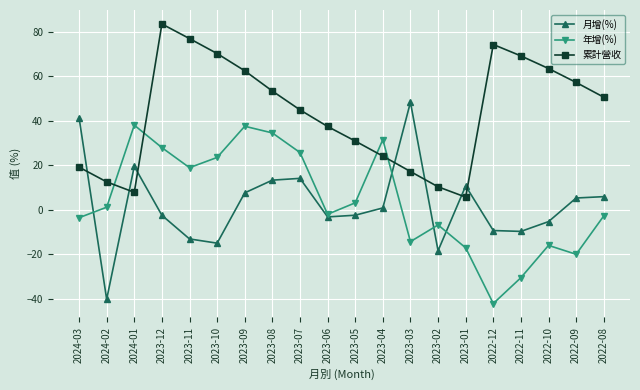

Where is the first local maximum for 年增(%)?

2024-01